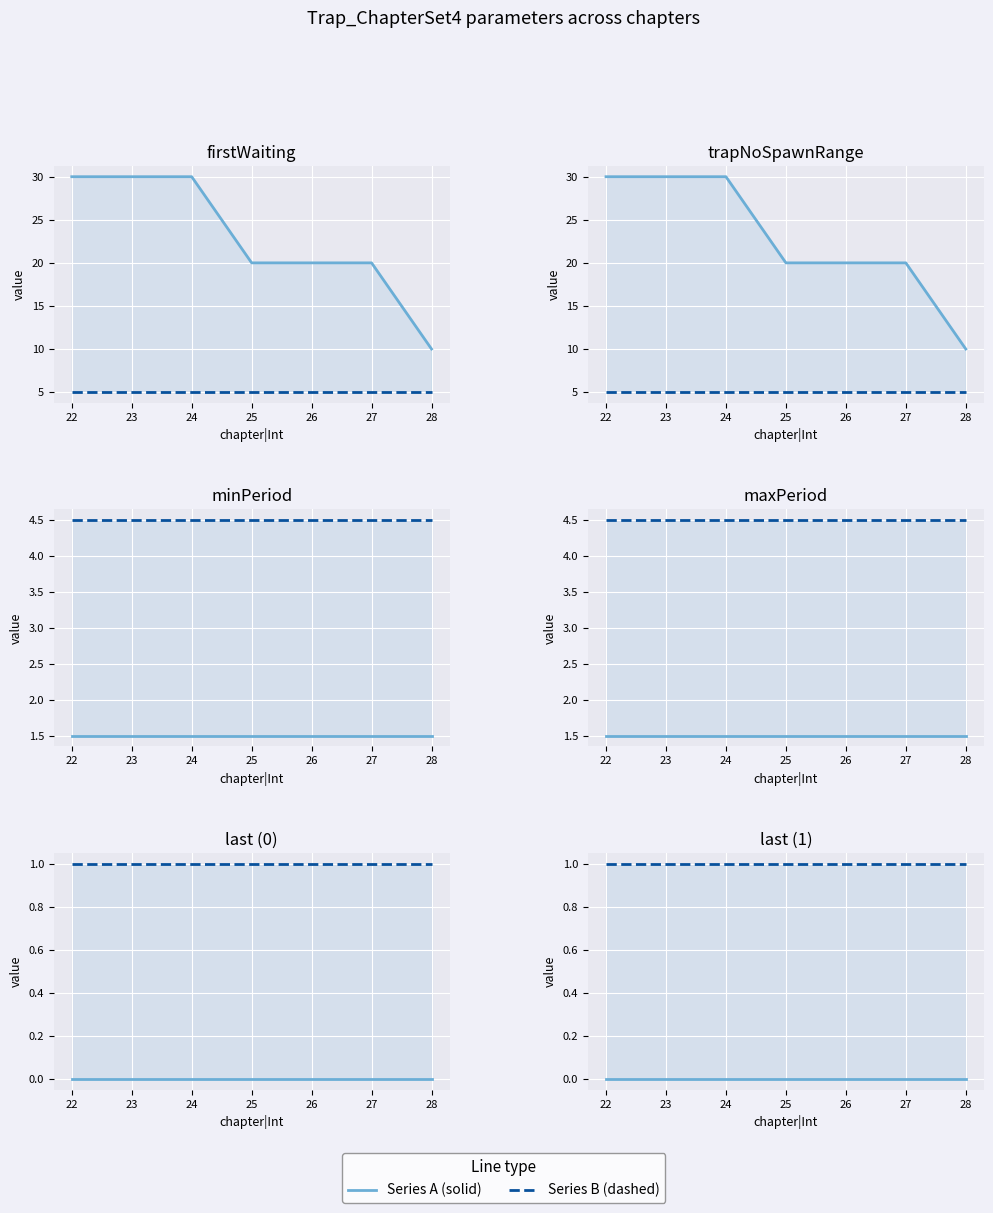

True or false: trapNoSpawn / last(1) / maxPeriod and firstWaiting / last(0) / minPeriod intersect in this chart.

False